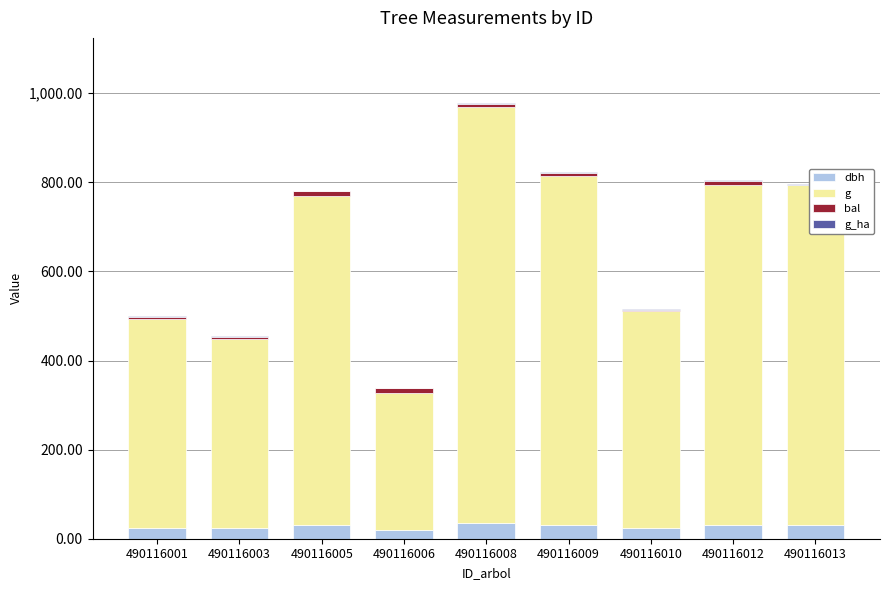

At which category is the sum across all series the highest?

490116008